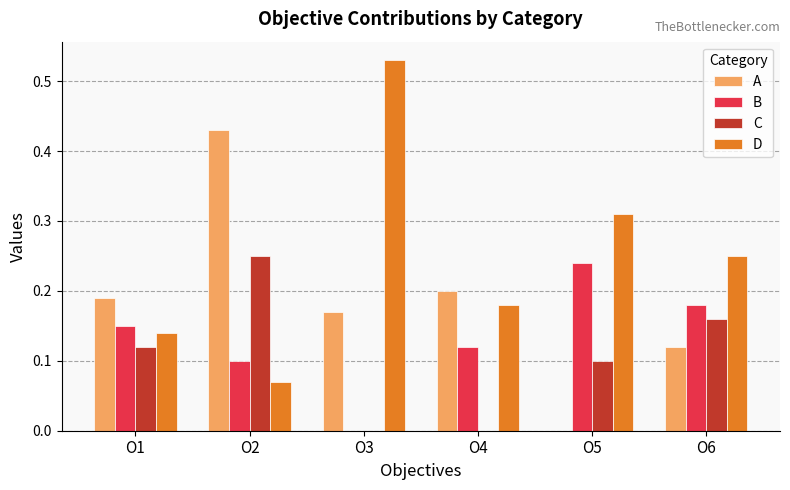

Which category has the highest value in the A series?

O2